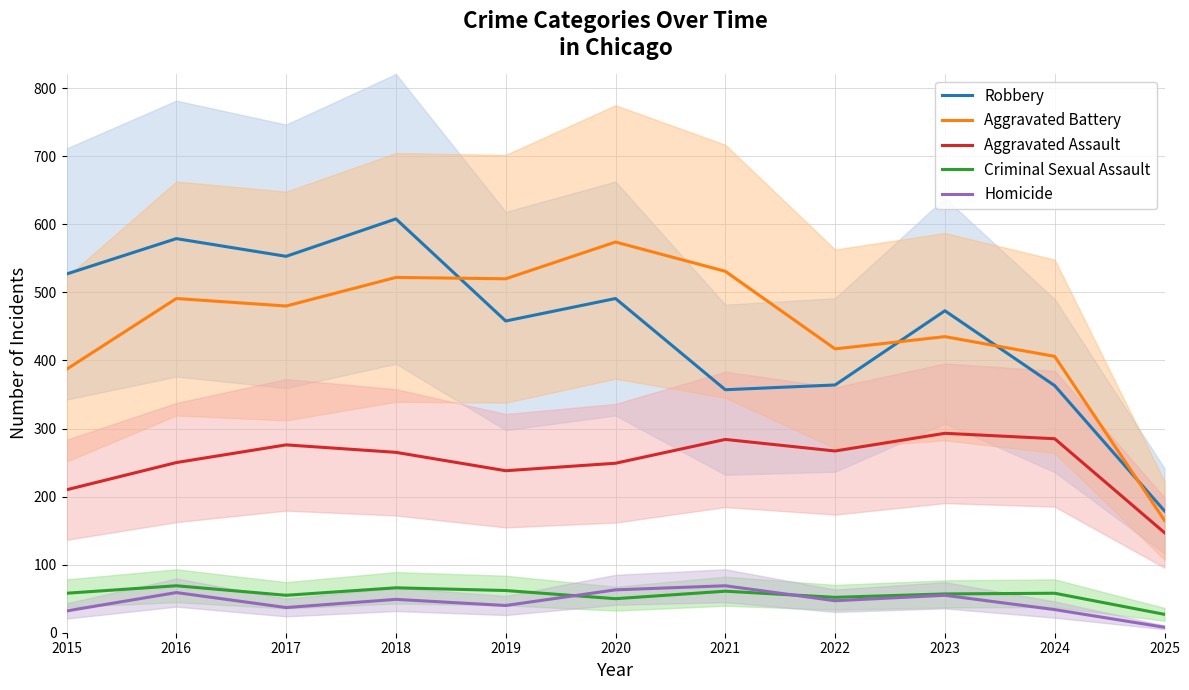

Does the chart have visible grid lines?

Yes